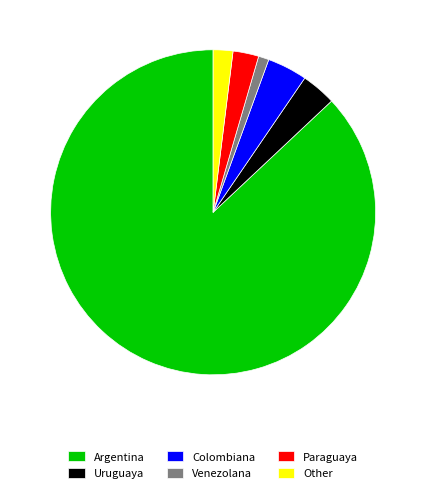

What is the largest slice in the pie chart?

Argentina